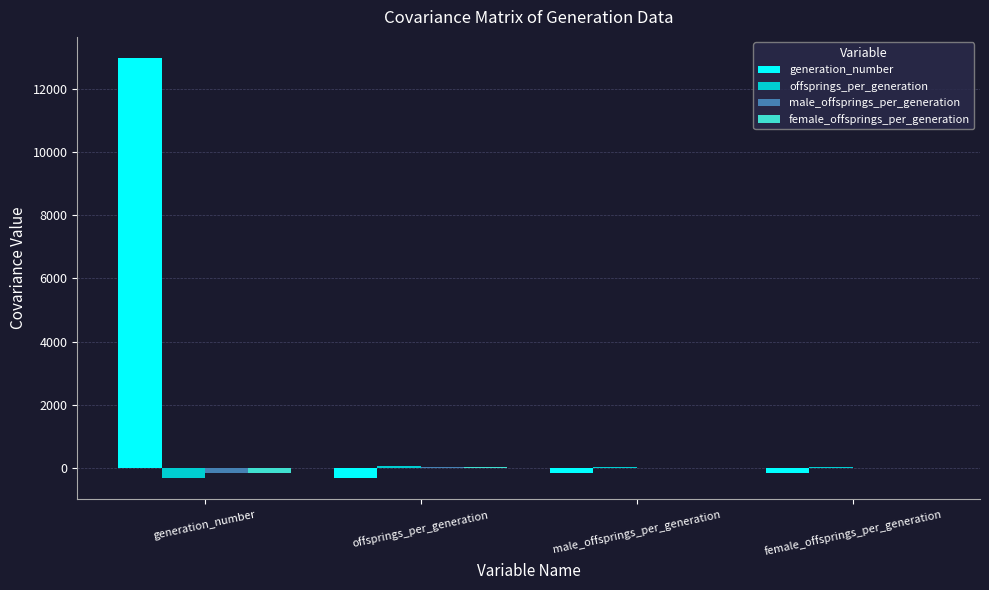

Where does the female_offsprings_per_generation series first go above 26?

offsprings_per_generation